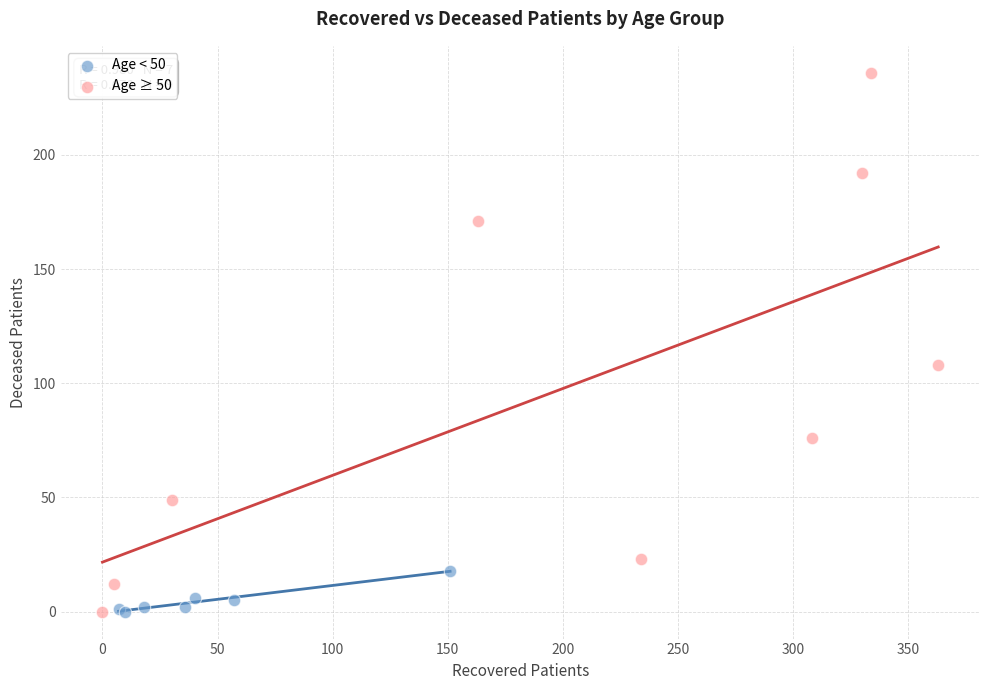

Which series has the largest Y range (max minus min)?

Age ≥ 50